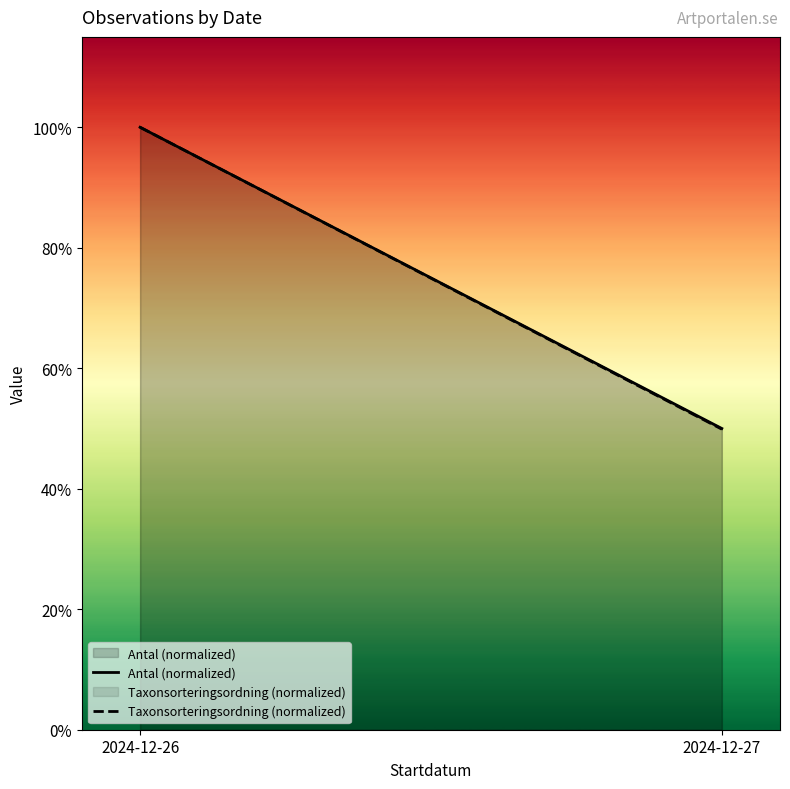

Where is Antal (normalized) nearest to the value 0?

2024-12-27